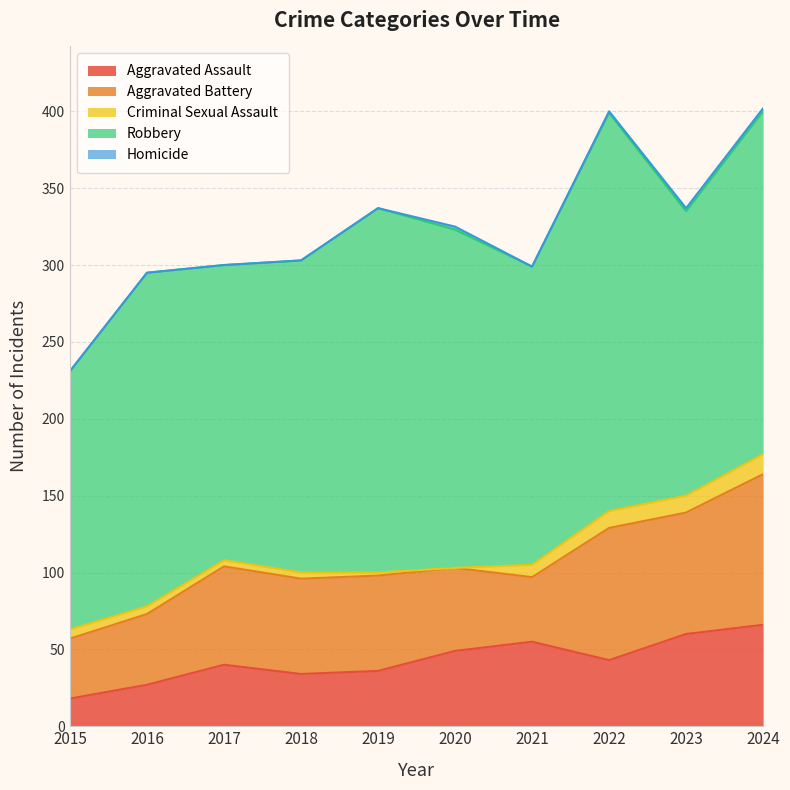

In Aggravated Assault, how many points are higher than both neighbors (excluding endpoints)?

2